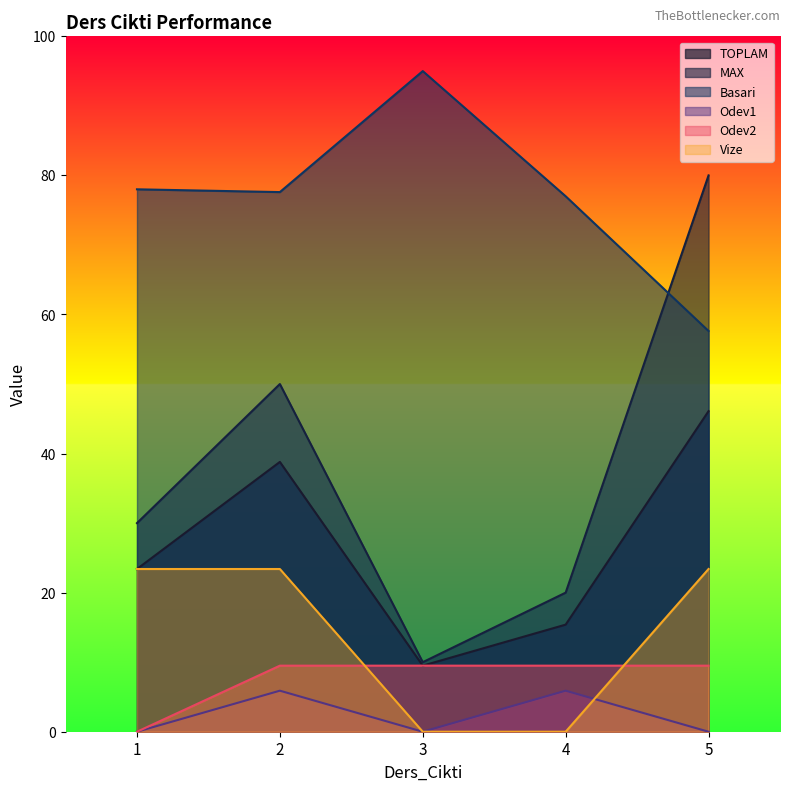

What are all the series names shown in the legend?

TOPLAM, MAX, Basari, Odev1, Odev2, Vize